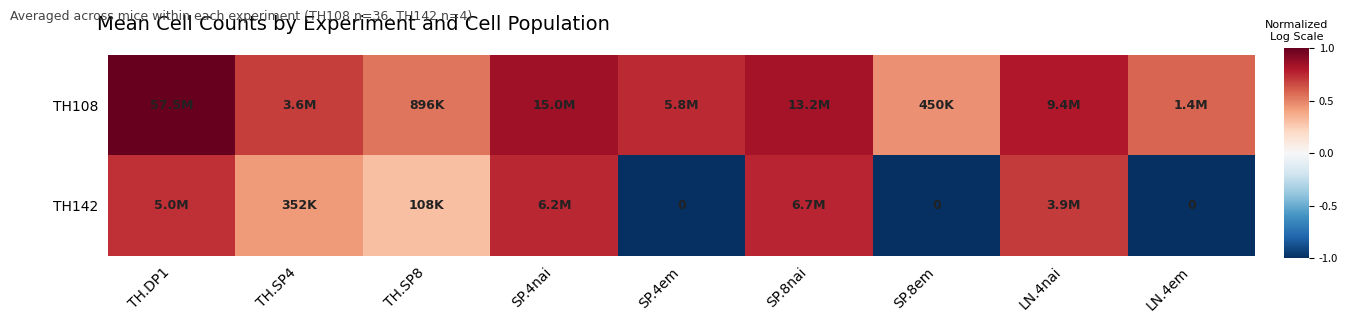

Rank the series by their average value, from highest to lowest.

TH108, TH142